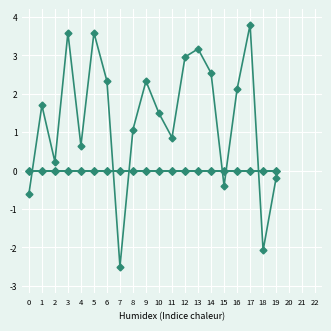

Which label corresponds to the smallest value in the chart?

7